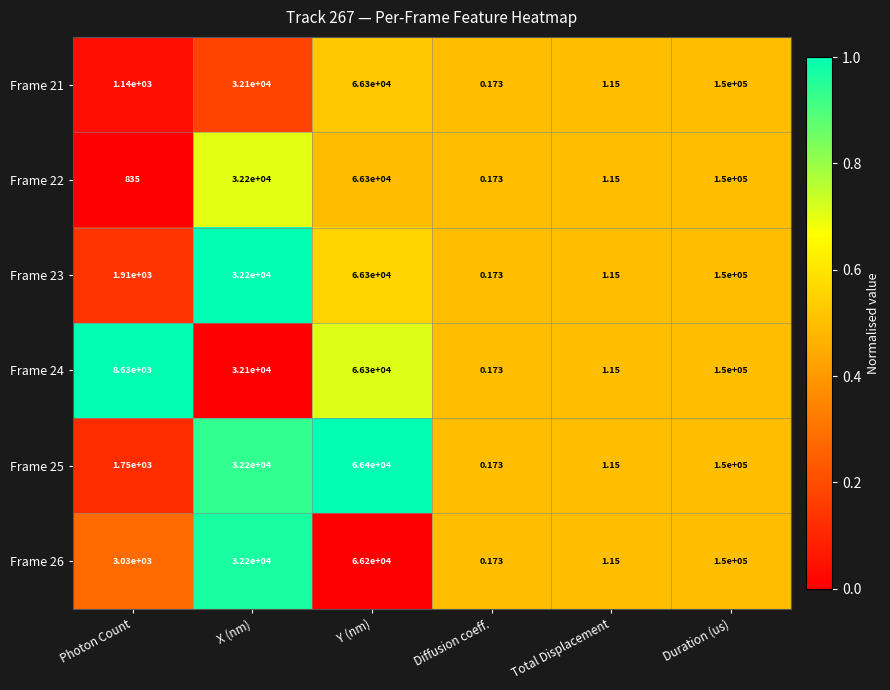

List the labels in order of Frame 26 value, smallest first.

Diffusion coeff., Total Displacement, Photon Count, X (nm), Y (nm), Duration (us)